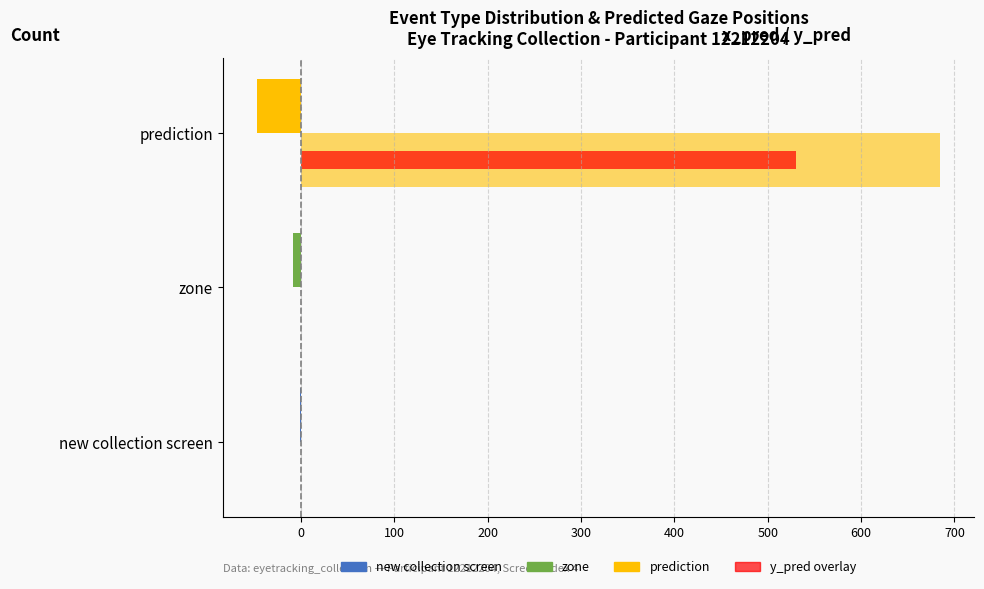

What is the value of the Count (left) bar at the 3rd from the left?

-1.0